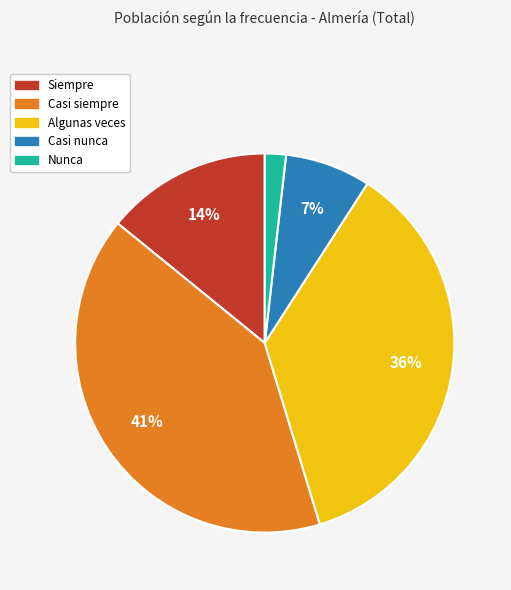

To the nearest percent, what is the average slice percentage?

20%